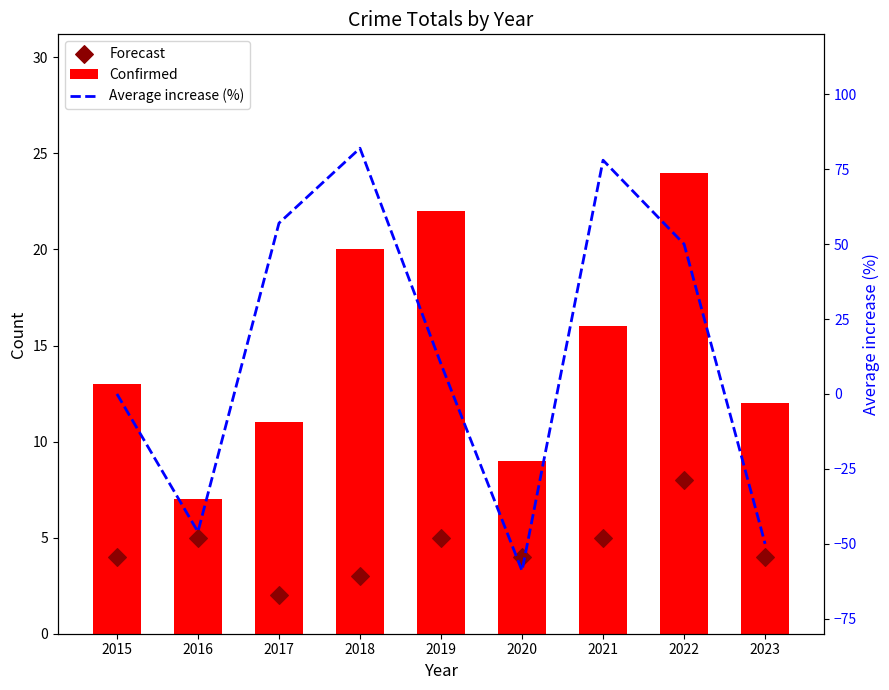

Is the value of Confirmed at 2017 greater than the value of Average increase (%) at 2020?

Yes